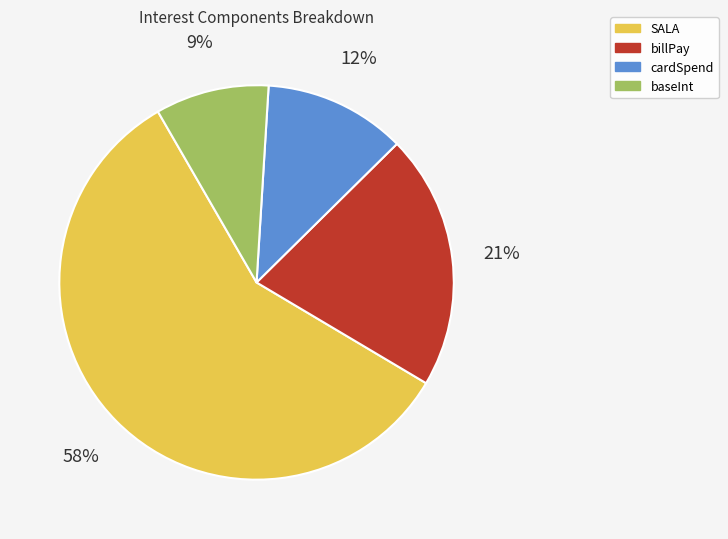

How many segments does this pie chart have?

4